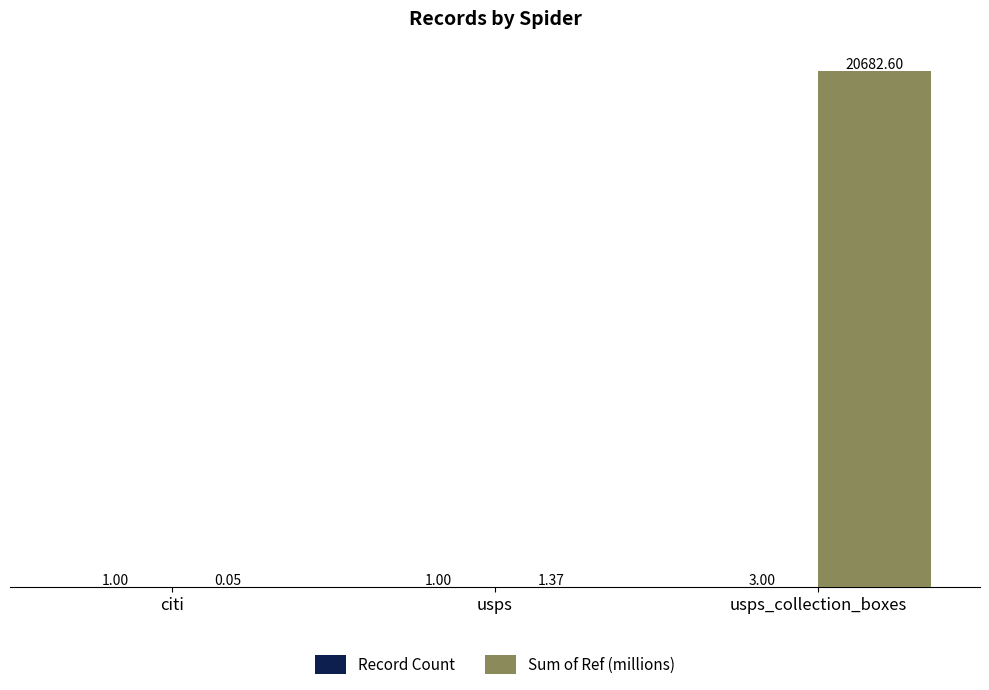

At which category is the sum across all series the highest?

usps_collection_boxes